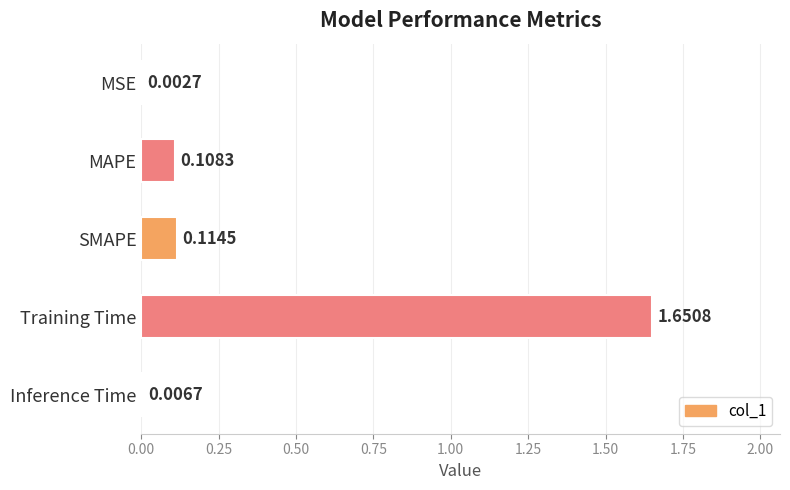

What is the sum of all values?

1.9